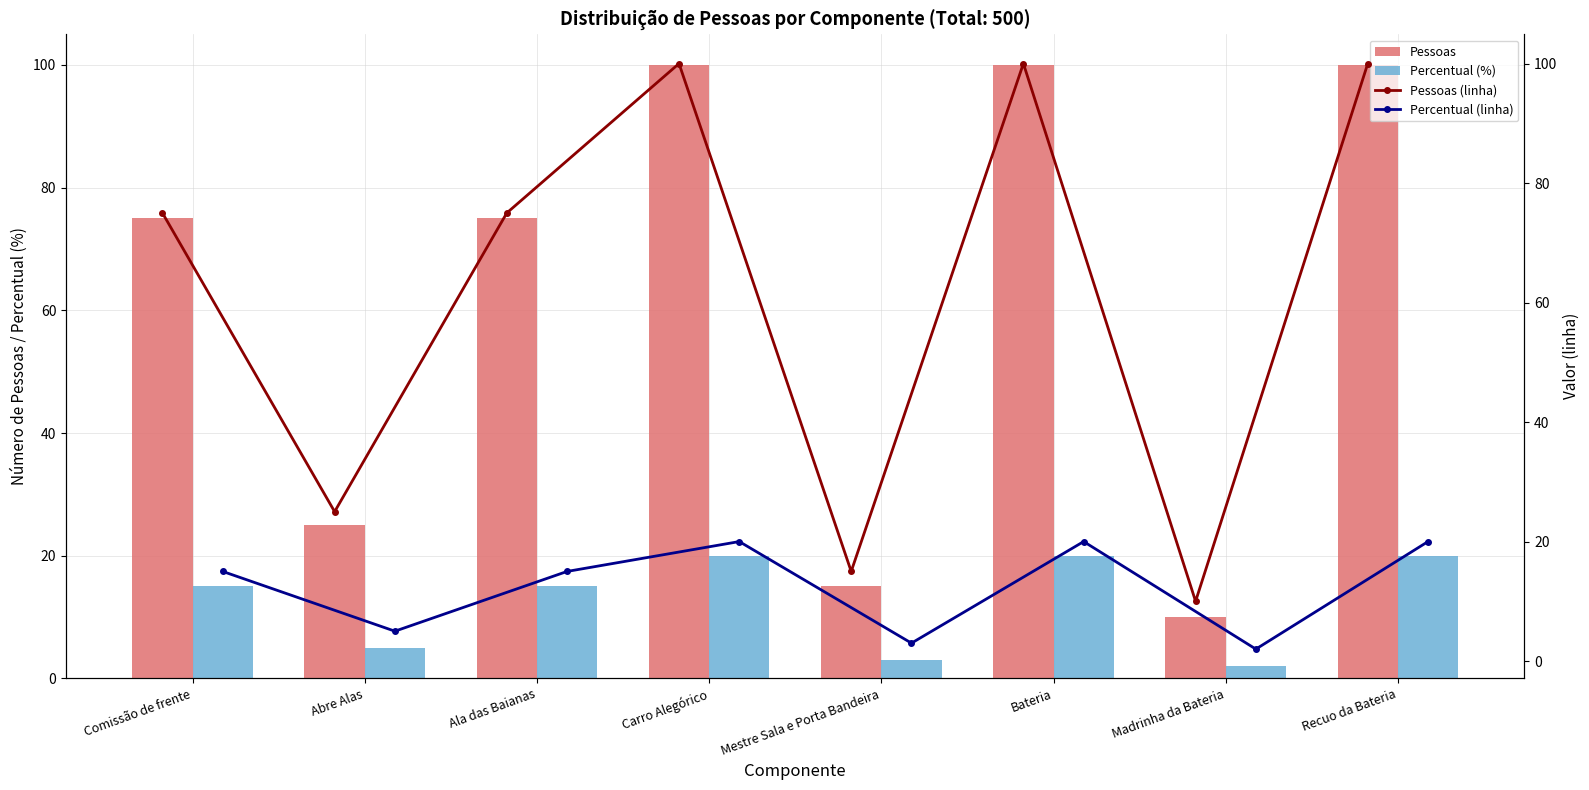

Is it true that Percentual (%) equals 8 at Carro Alegórico?

False